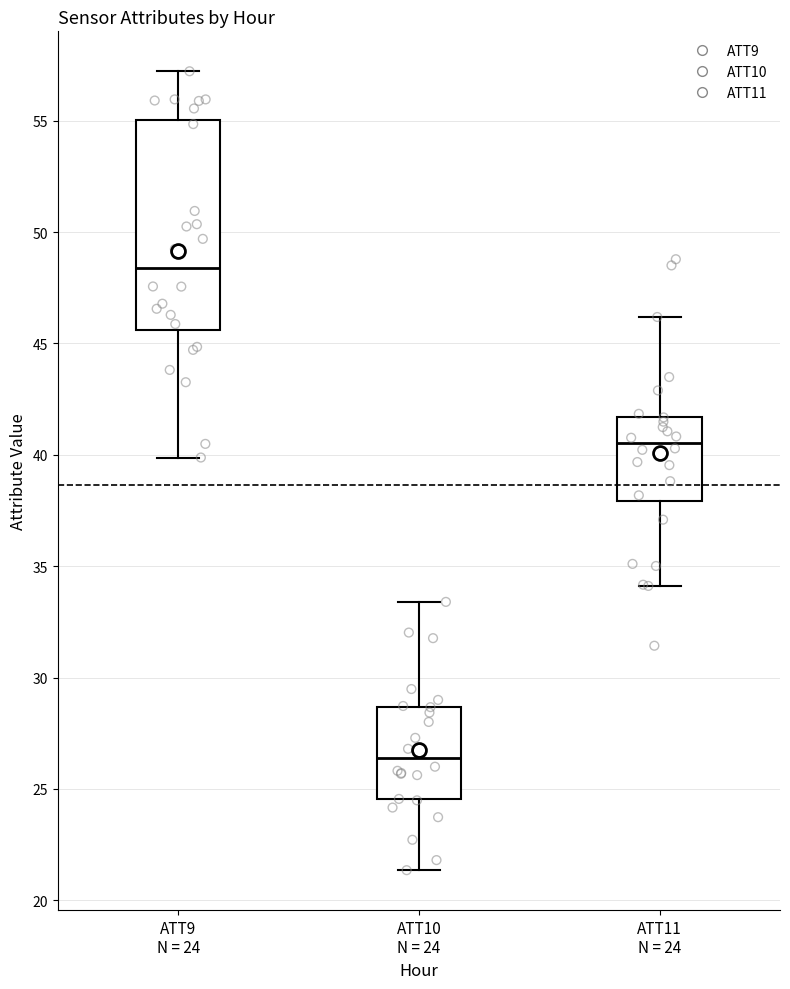

Reading left to right, read every box against the y-axis: the position of its median line, the range the box covers, and the ends of its whiskers. The values are not printed on the chart, so give them approximately, as read against the axis.

ATT9 N = 24: median 48.5, box 45.5 to 55.0, whiskers 40.0 to 57.0
ATT10 N = 24: median 26.5, box 24.5 to 28.5, whiskers 21.5 to 33.5
ATT11 N = 24: median 40.5, box 38.0 to 41.5, whiskers 34.0 to 46.0